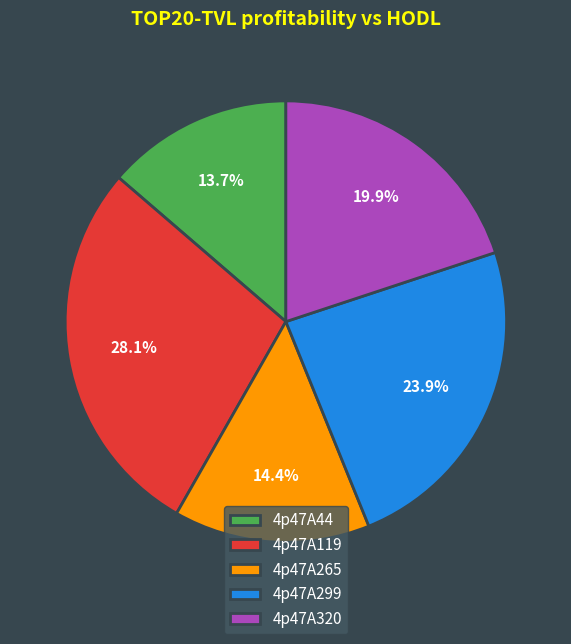

How many segments does this pie chart have?

5